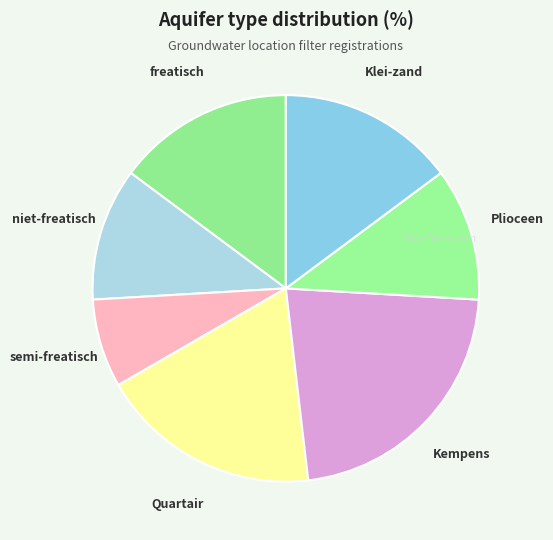

Which category has the biggest portion of the pie?

Kempens